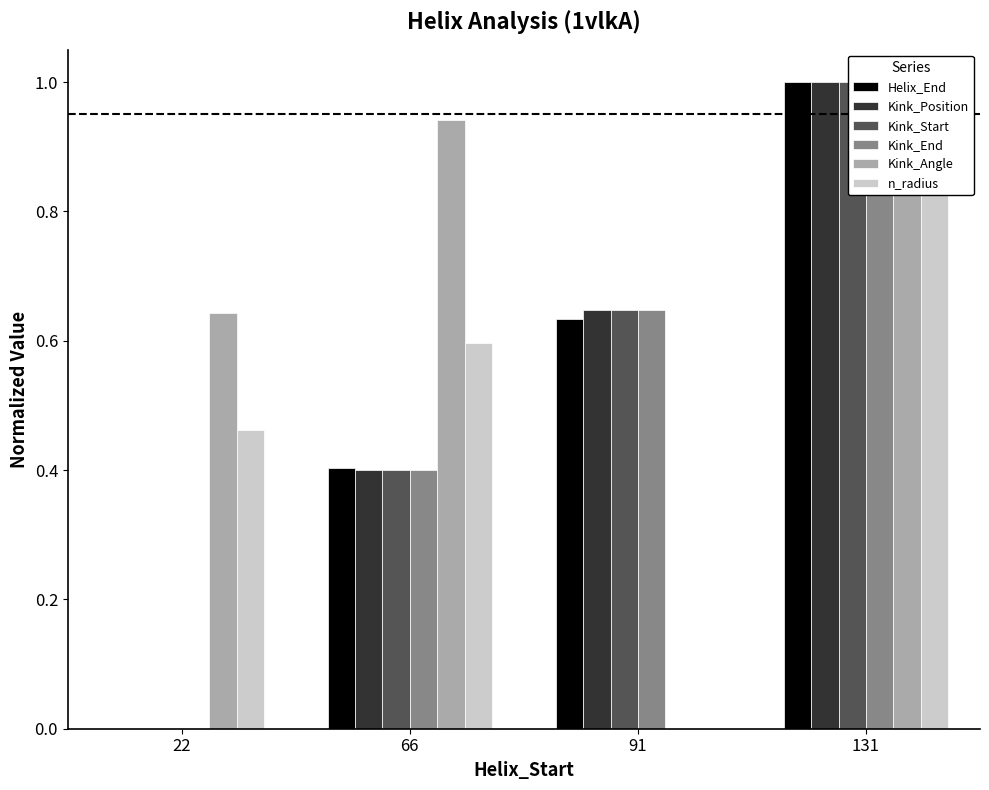

At which label does Kink_End reach its peak?

131